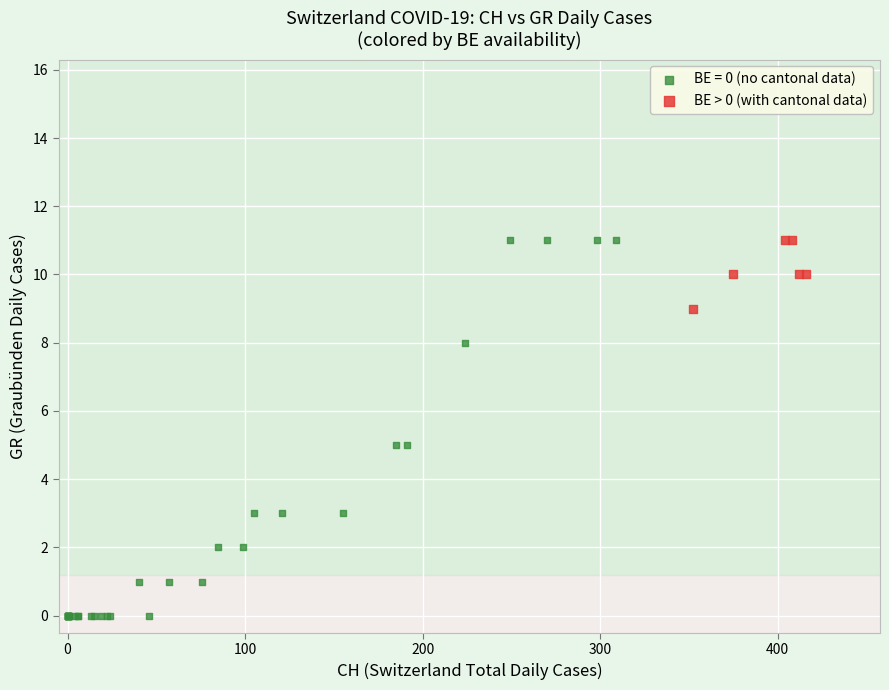

Which series has the largest Y range (max minus min)?

BE = 0 (no cantonal data)